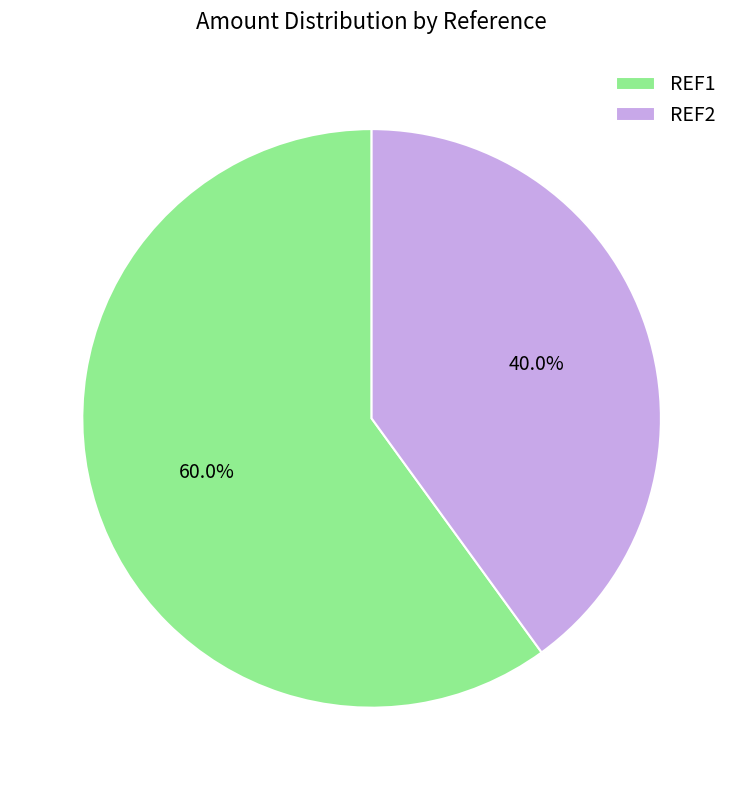

Which slice is the smallest?

REF2